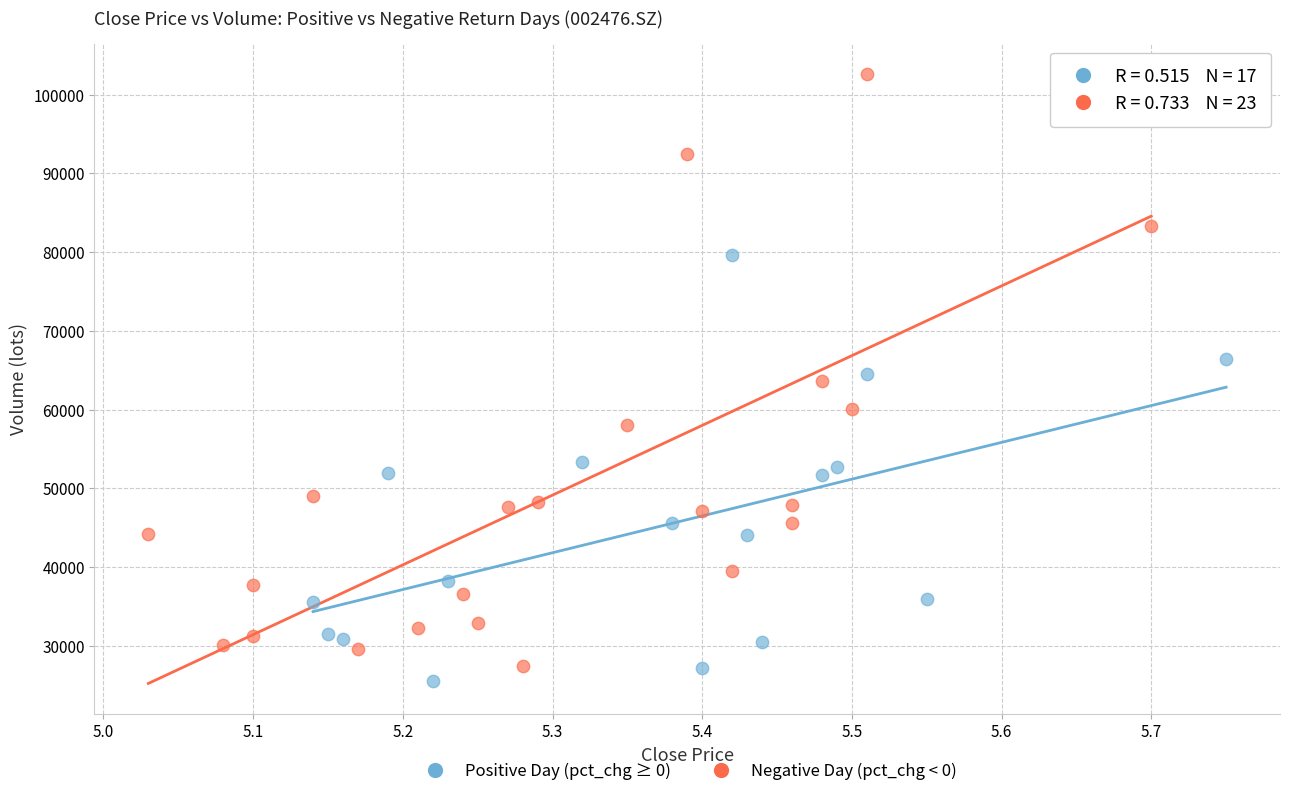

Which series has the largest Y range (max minus min)?

Negative Day (pct_chg < 0)